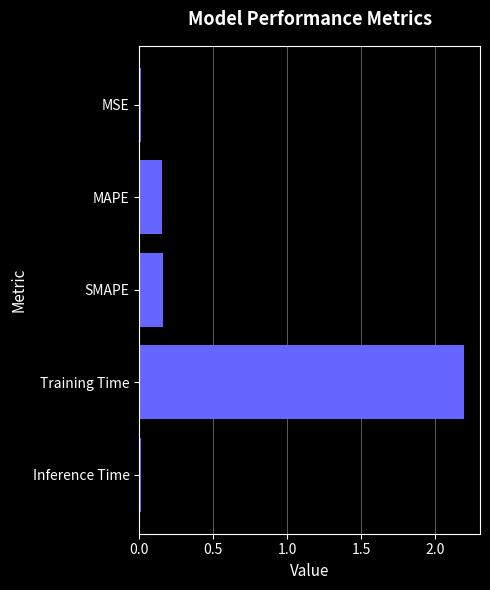

What is the sum of all values?

2.5